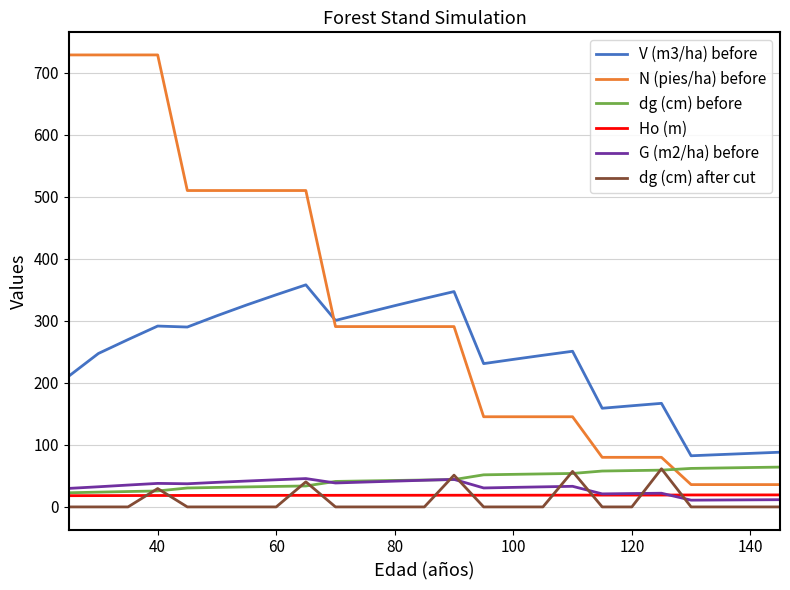

Does the chart have visible grid lines?

Yes